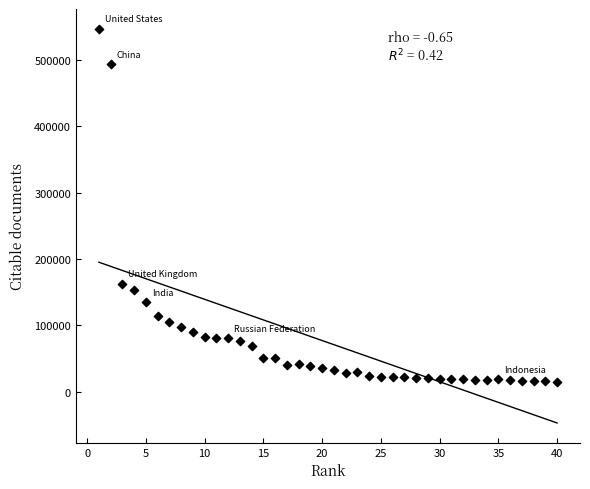

What Y value in the scatter plot is closest to 280634?

162965